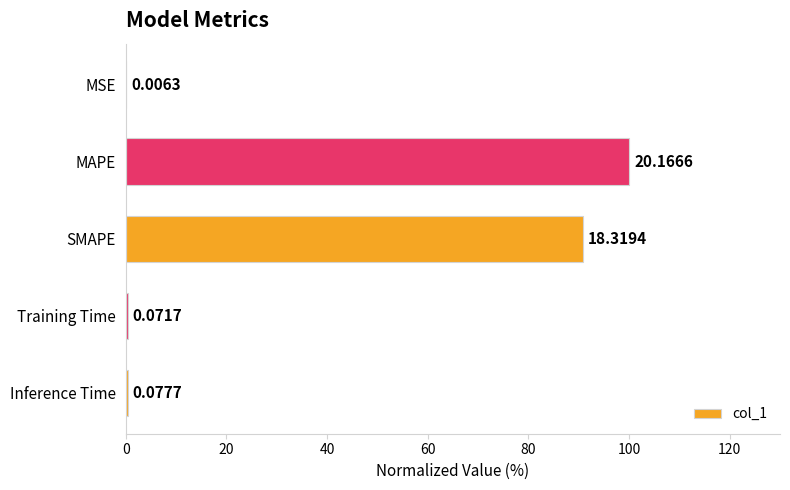

What is the sum of all values?

191.6